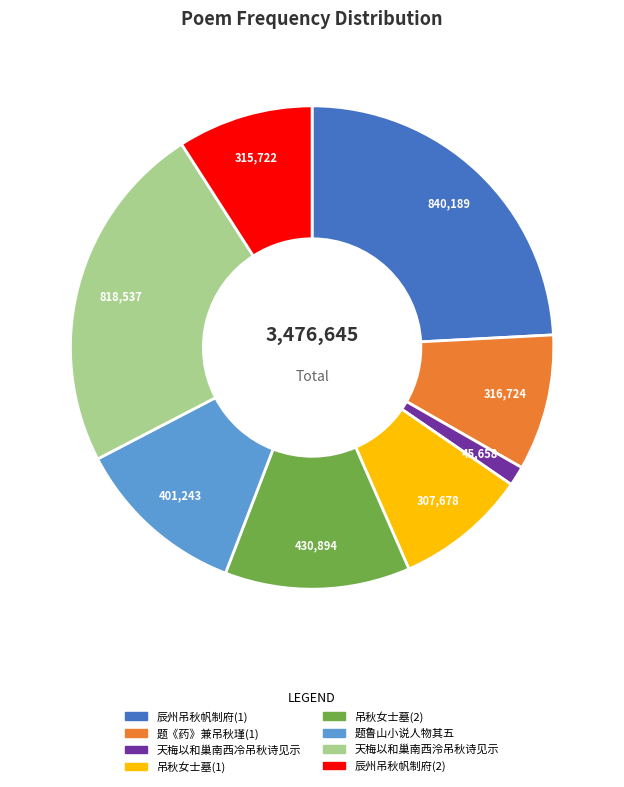

Is there any slice that represents more than half of the pie?

No